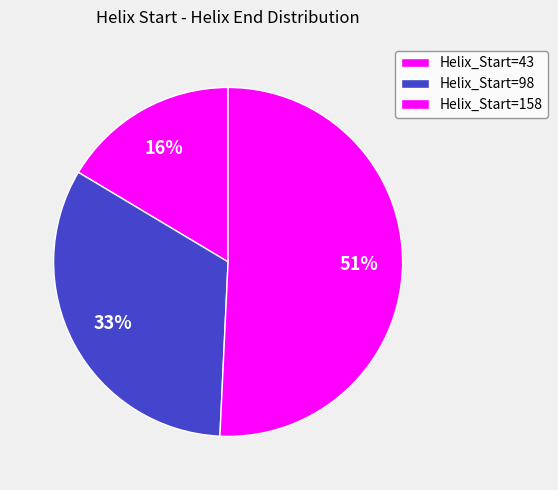

How many segments does this pie chart have?

3